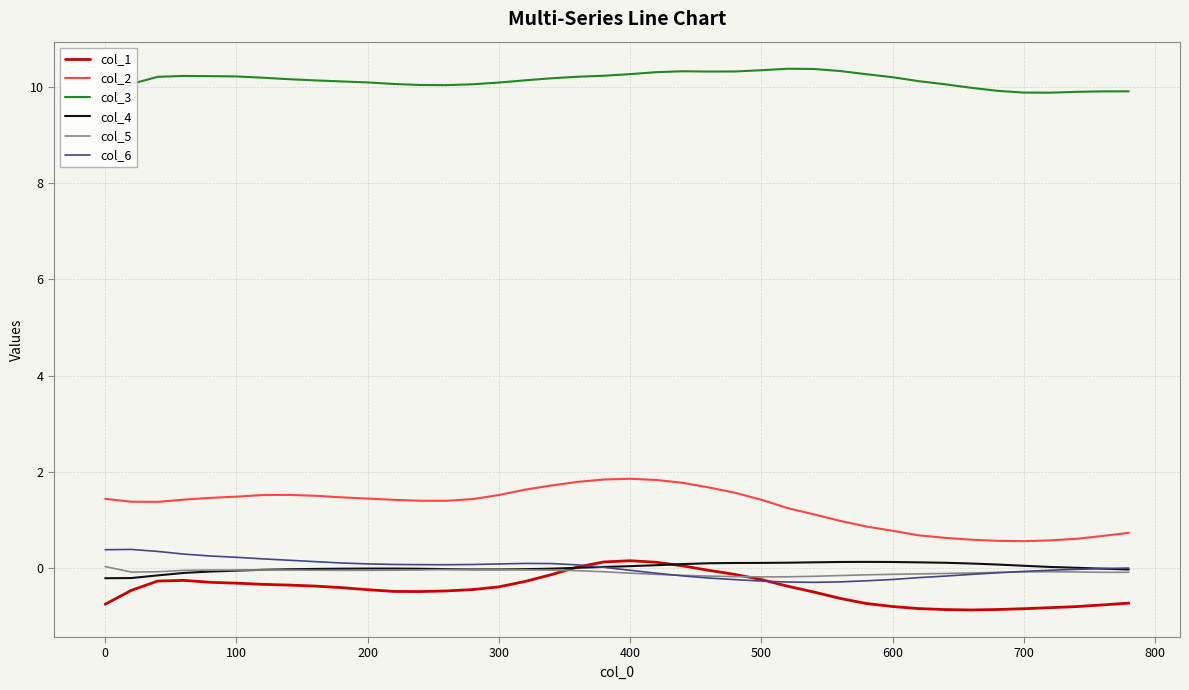

What is the minimum value for col_1?

-0.9